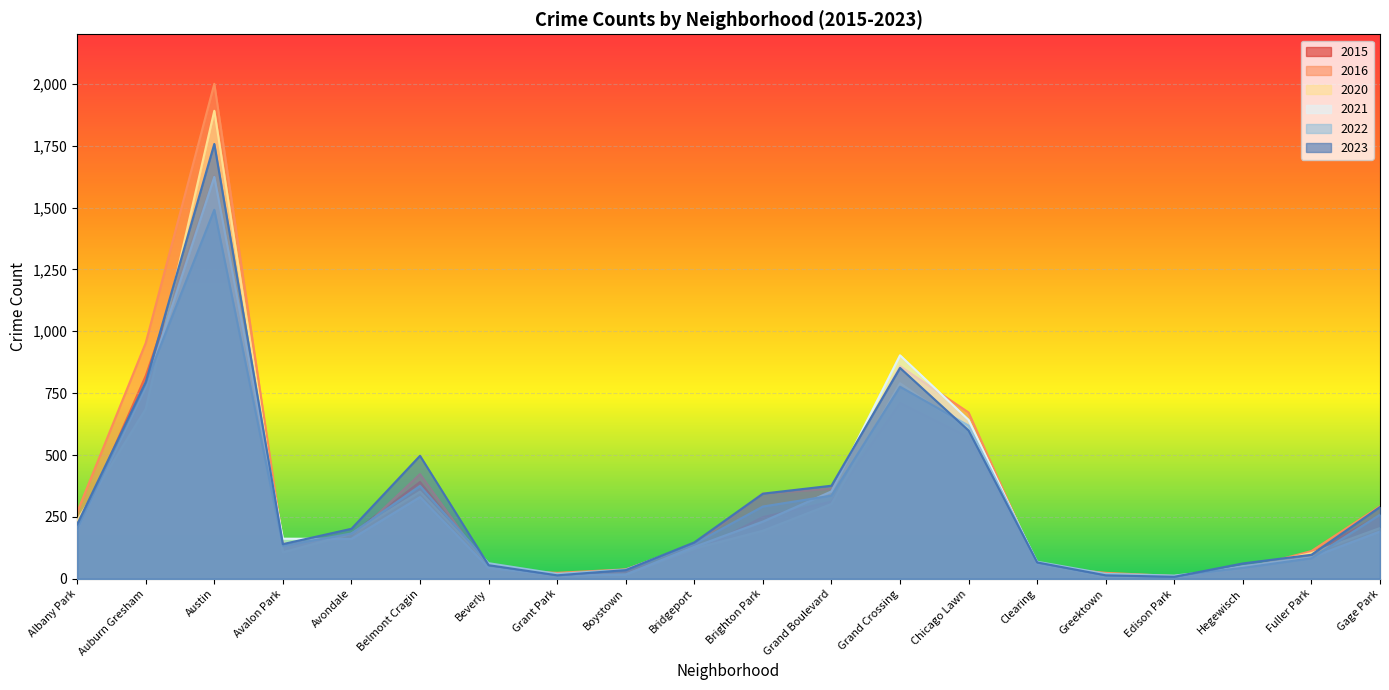

At which category is the sum across all series the highest?

Austin